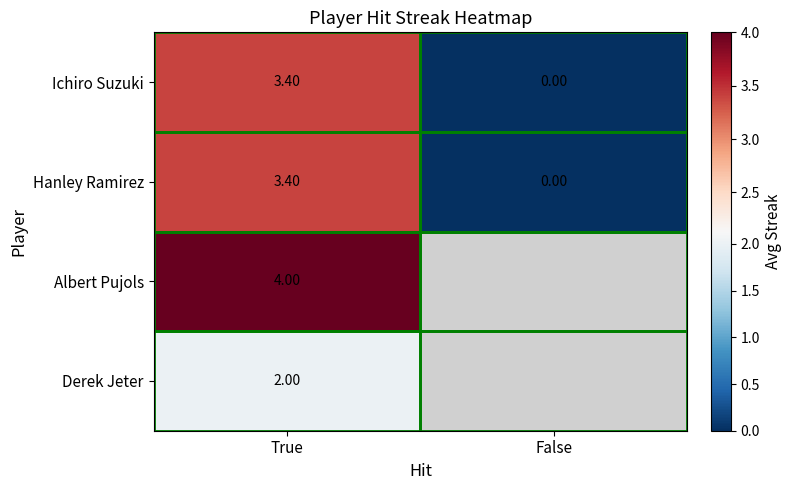

How many values in Hanley Ramirez are above zero?

1